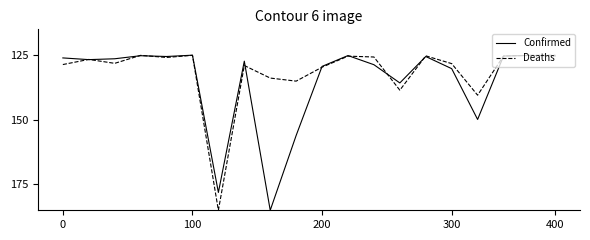

In Deaths, how many points are lower than both neighbors (excluding endpoints)?

6